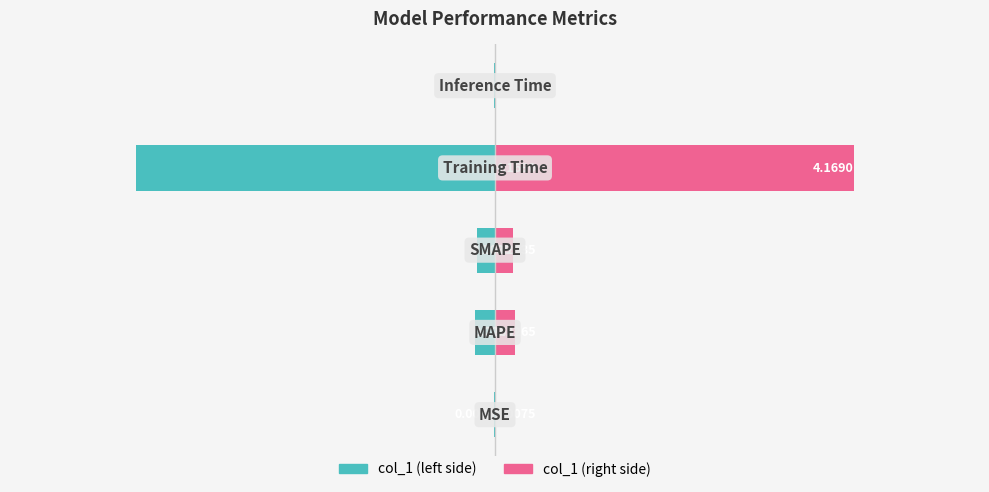

How many bars are there in each group?

2